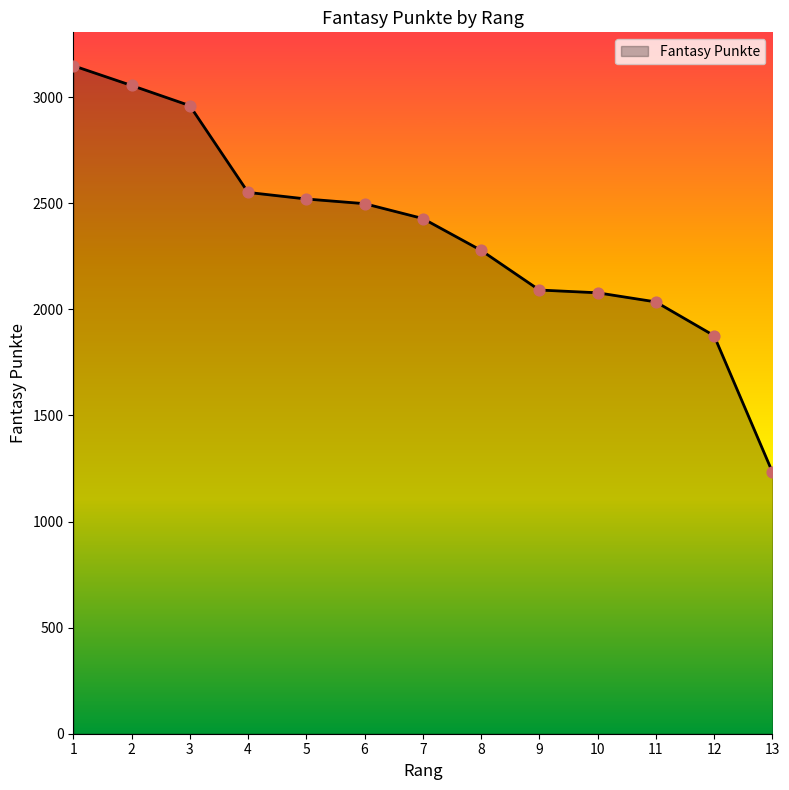

What is the change in value from 2 to 13?

-1821